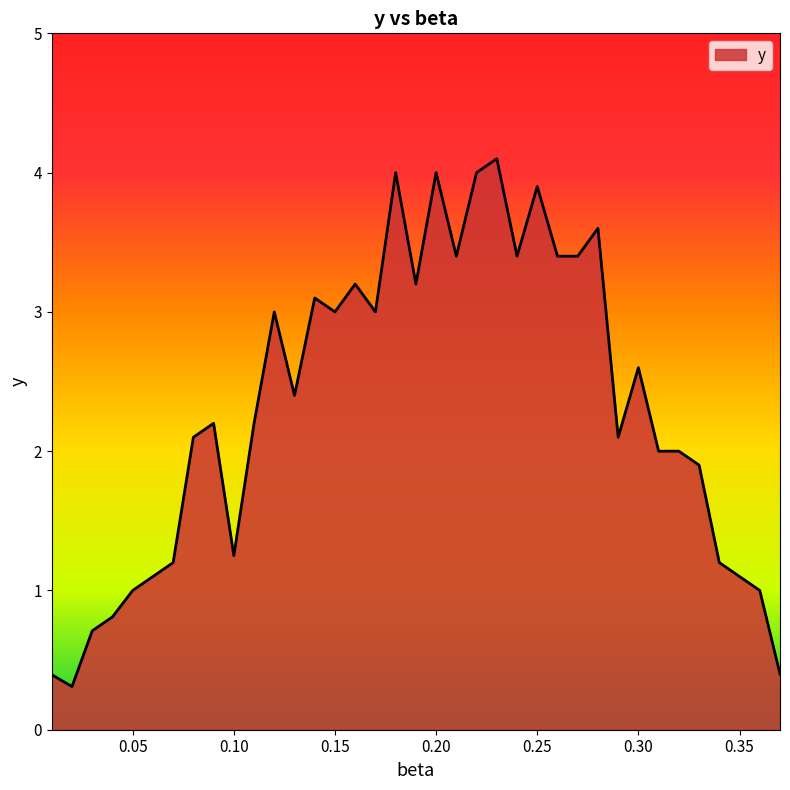

What is the maximum value shown in the chart?

4.1